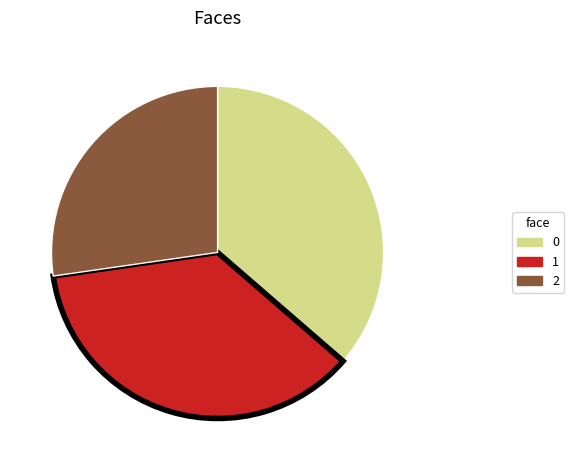

Does 2 represent more than half of the total?

No